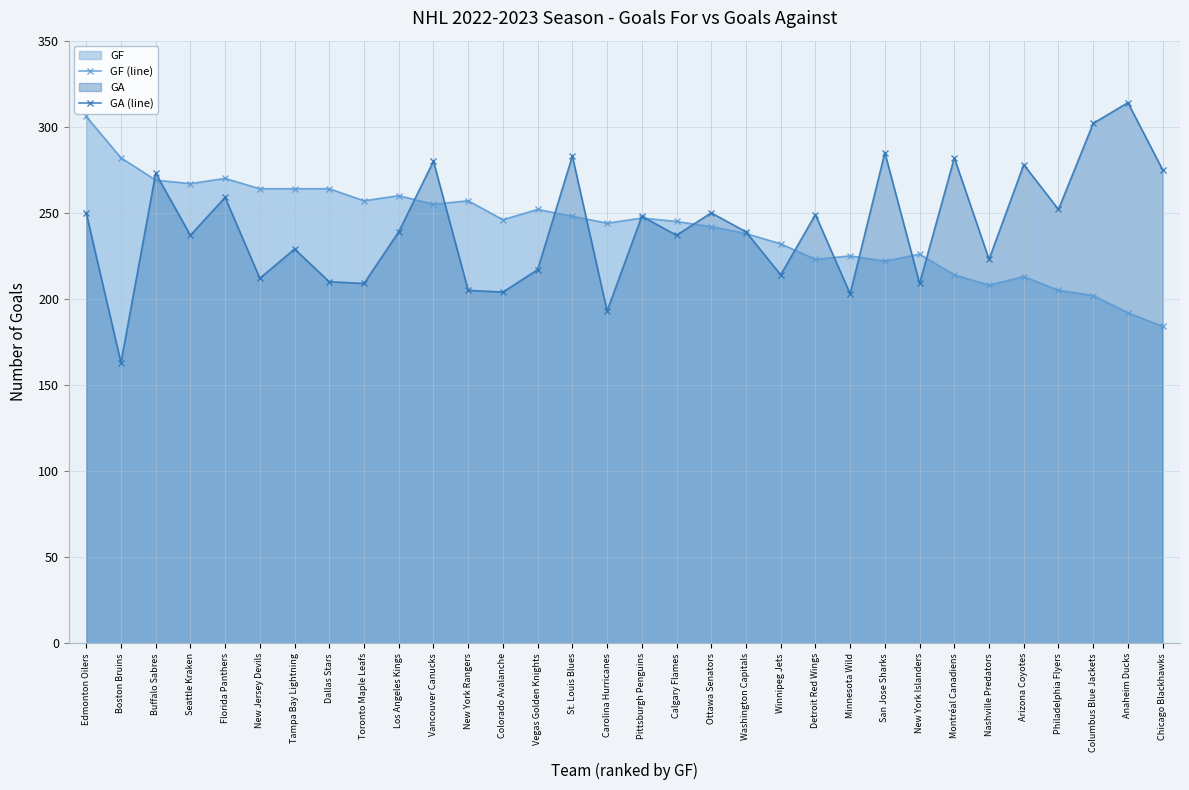

What is the spread (max minus min) of values at Boston Bruins?

119